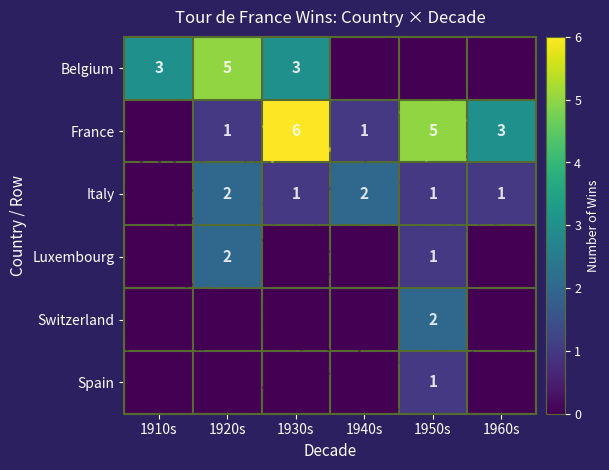

True or false: Spain has a value of 1 at 1950s.

True